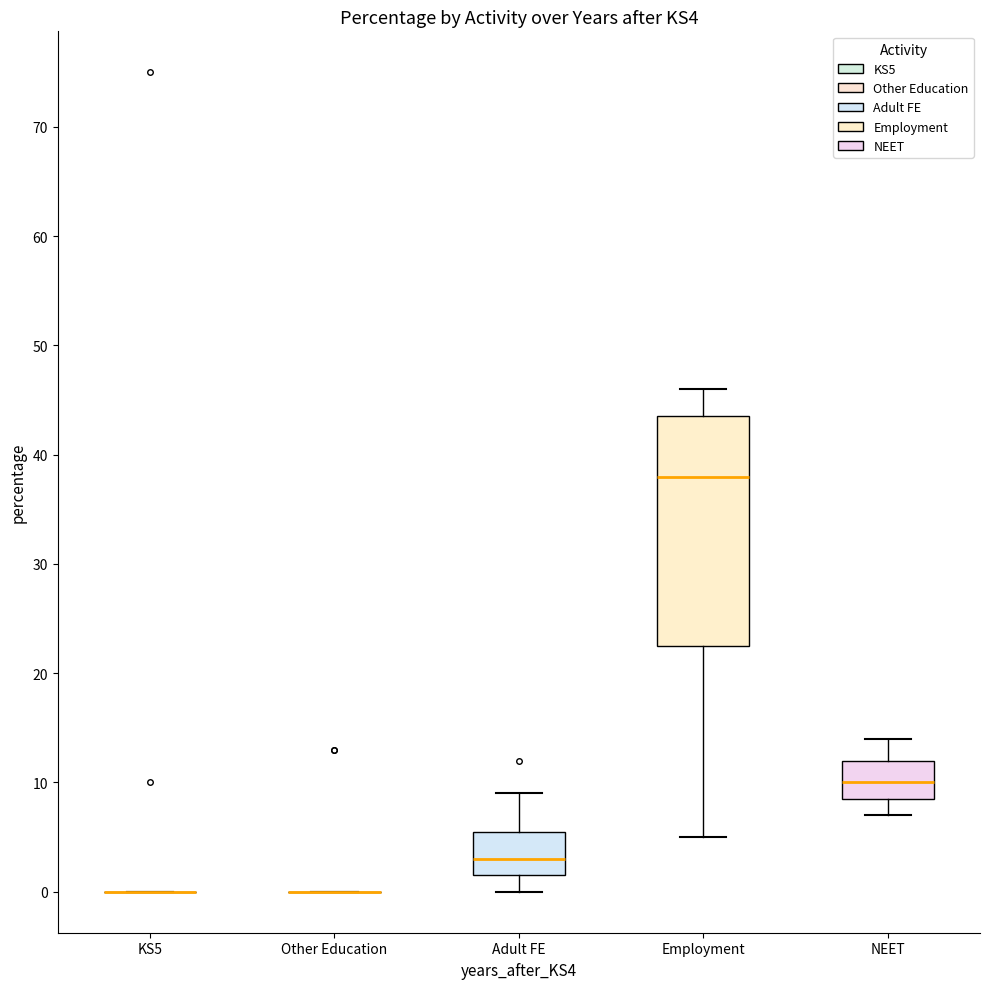

Where is the upper edge of the box for Adult FE on the y-axis? The values are not printed on the chart, so give them approximately, as read against the axis.

6